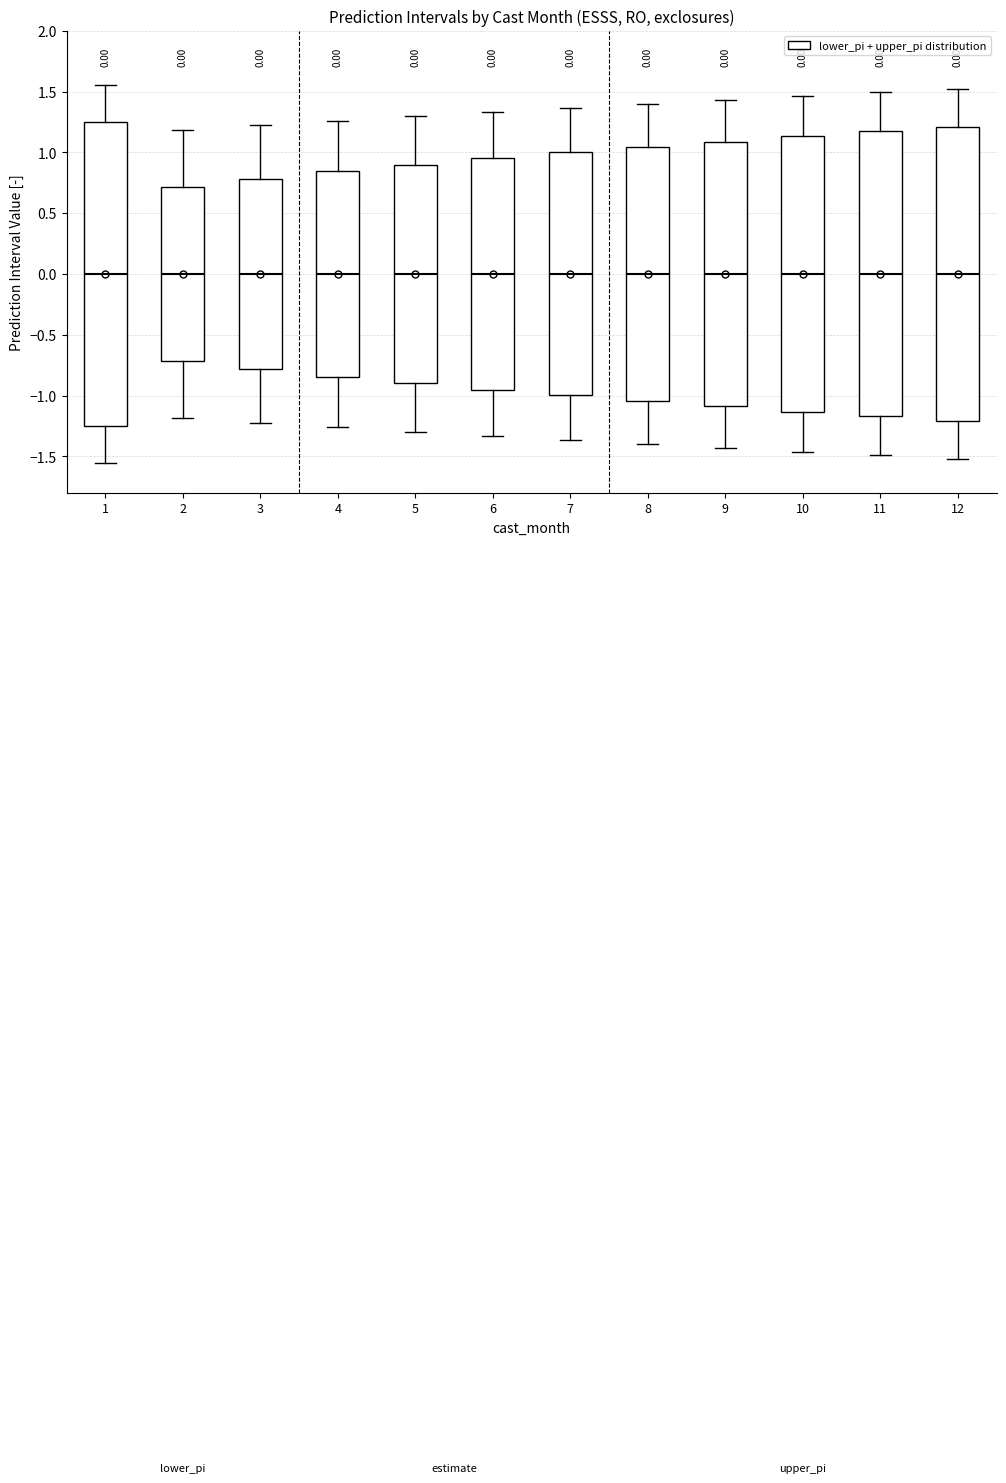

Which box is the tallest, from its lower edge to its upper edge?

1